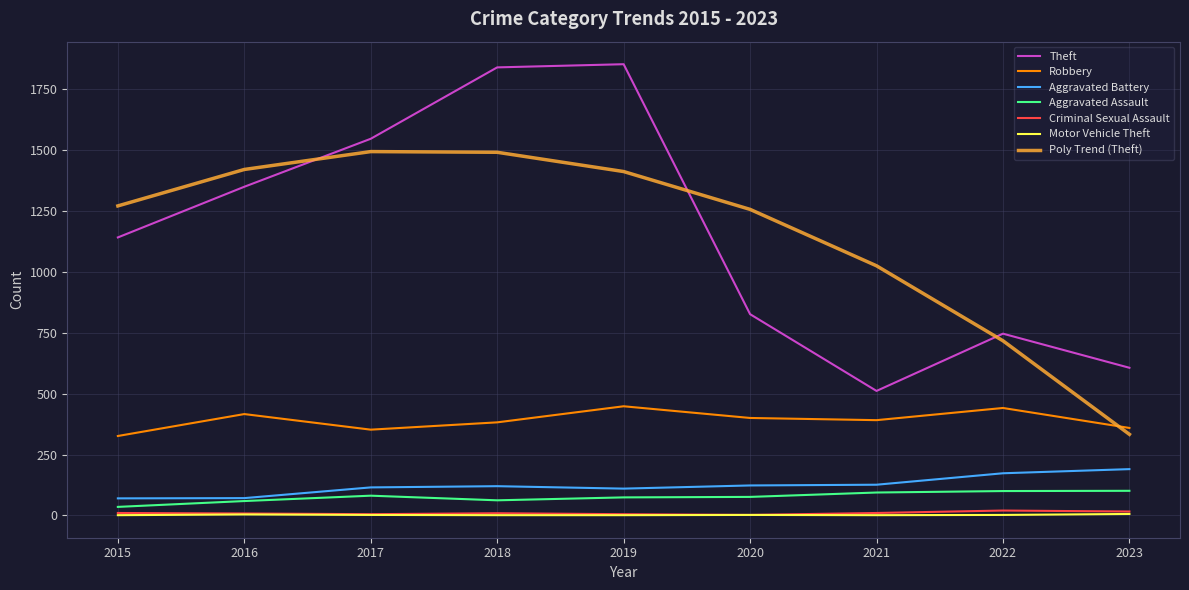

Is the value of Theft at 2023 greater than the value of Criminal Sexual Assault at 2017?

Yes